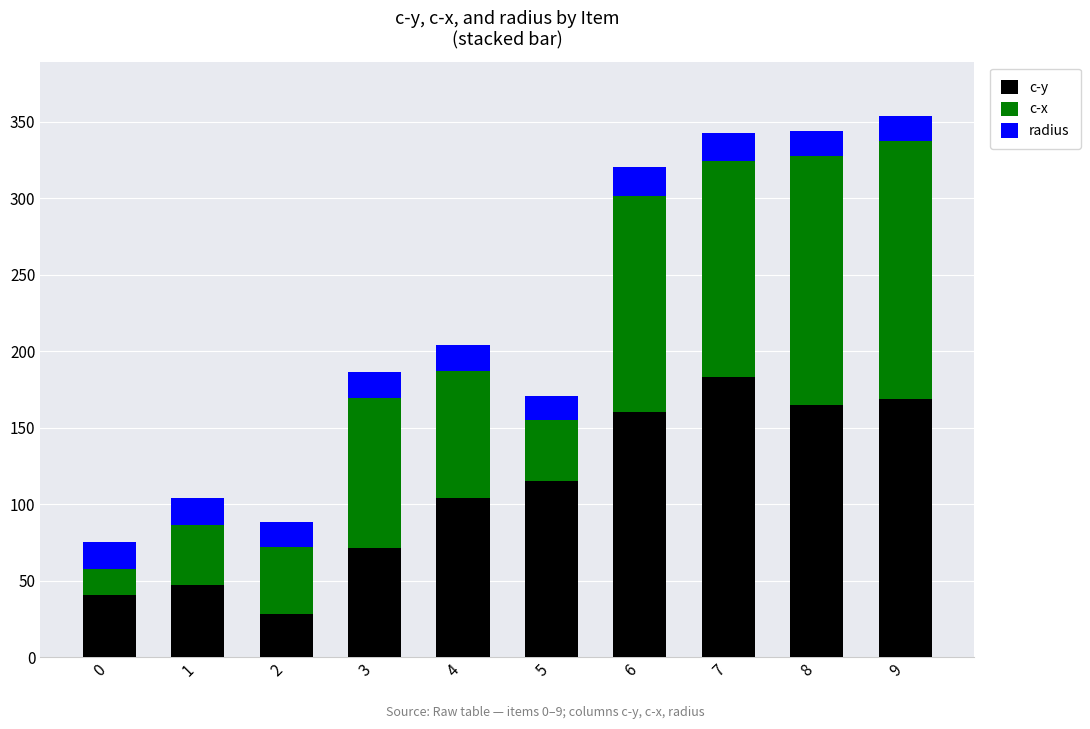

What is the total value across all series at 9?

353.9